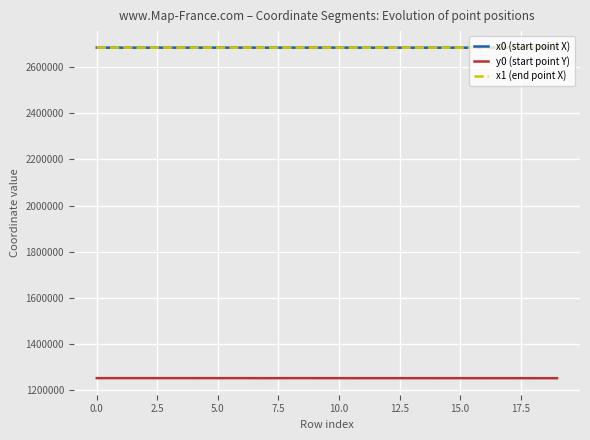

What is the smallest value displayed?

1253187.5